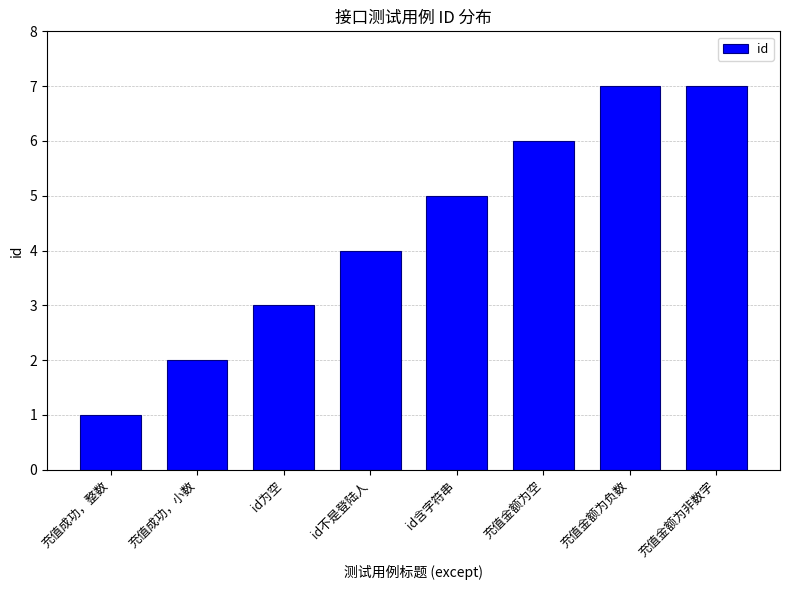

What position from the right is 充值金额为空?

3